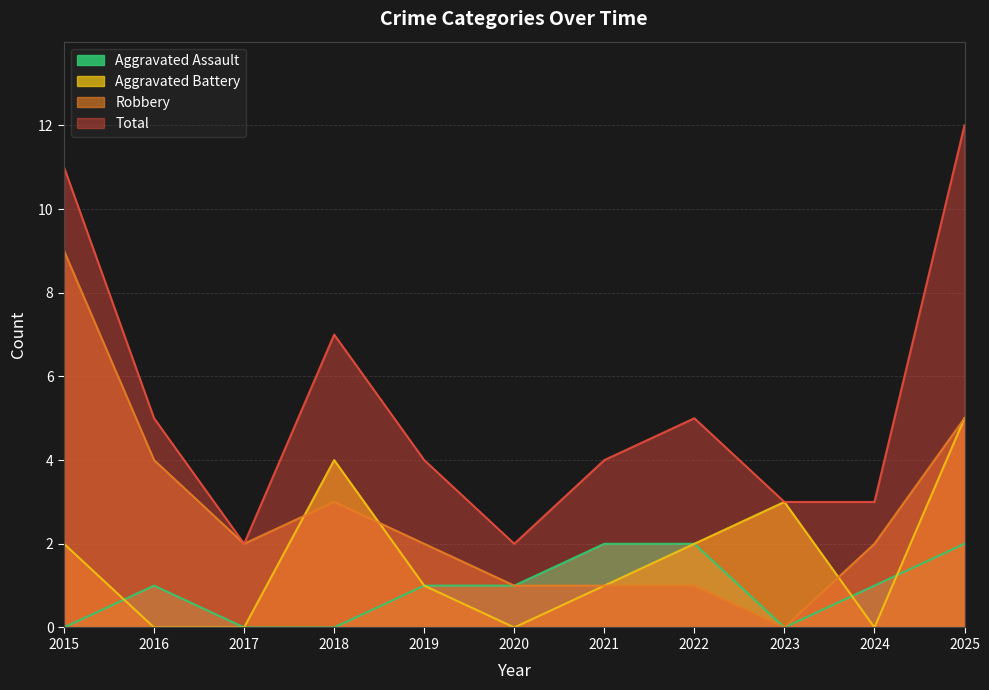

In Total, how many points are higher than both neighbors (excluding endpoints)?

2